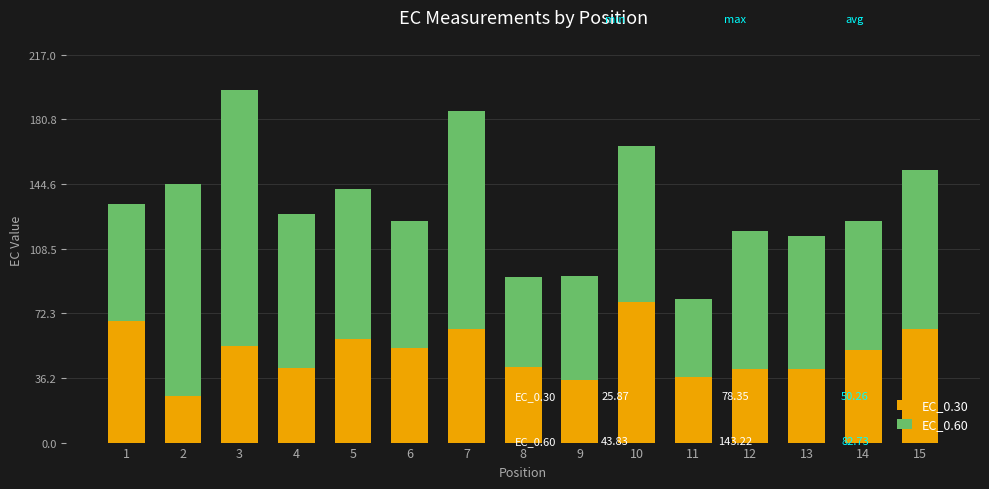

What is the total value across all series at 13?

115.4